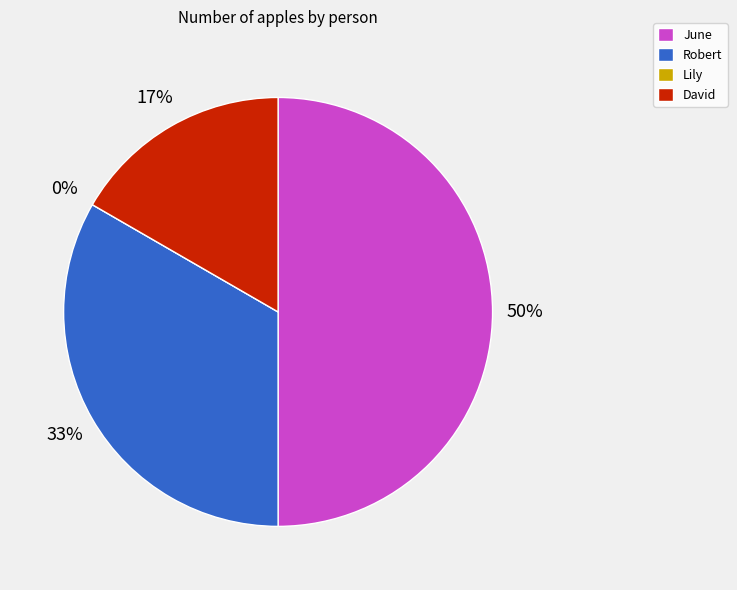

How much of the chart is everything except June?

50.0%